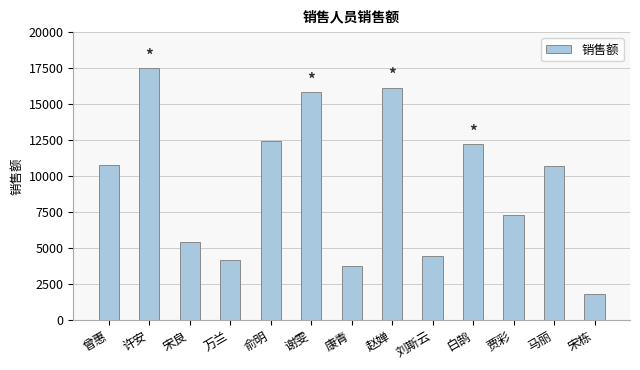

How many values are below 10737?

6